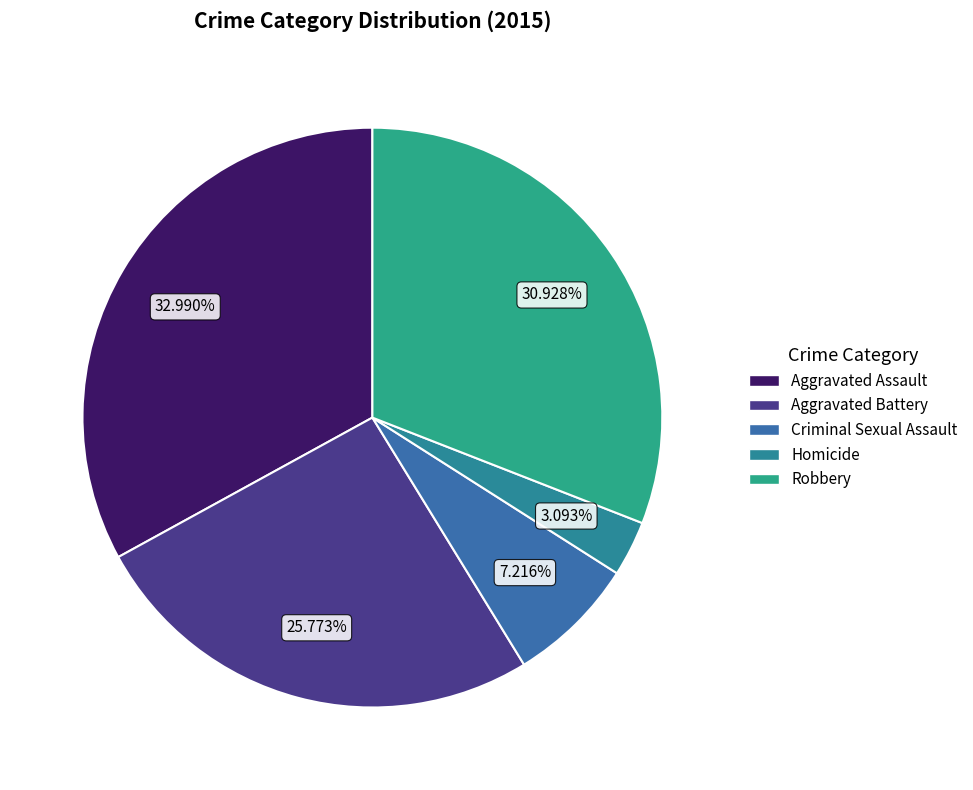

Does Robbery account for over 50% of the chart?

No